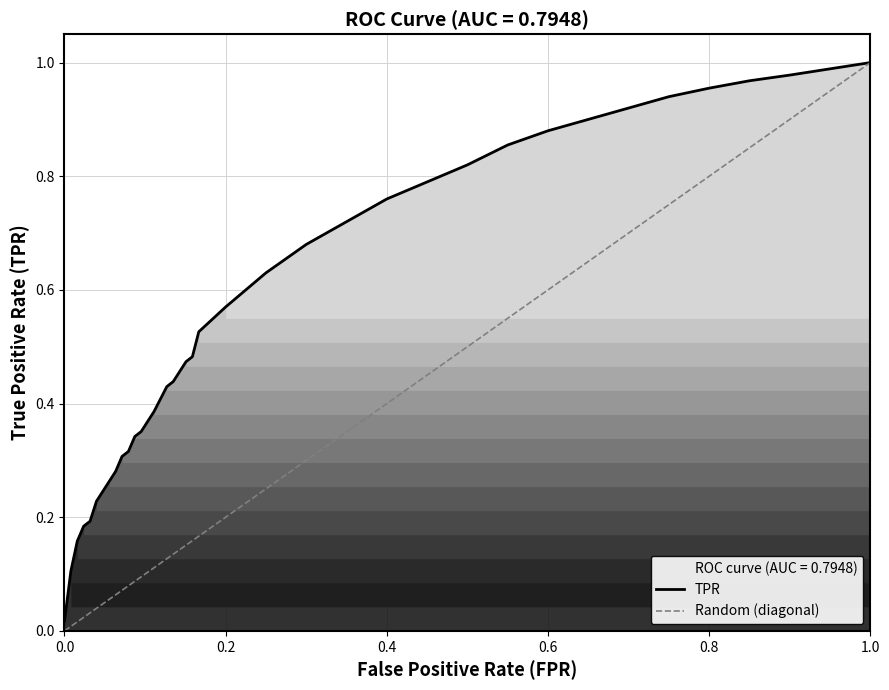

Is it true that the value at 23 is 0.2?

False